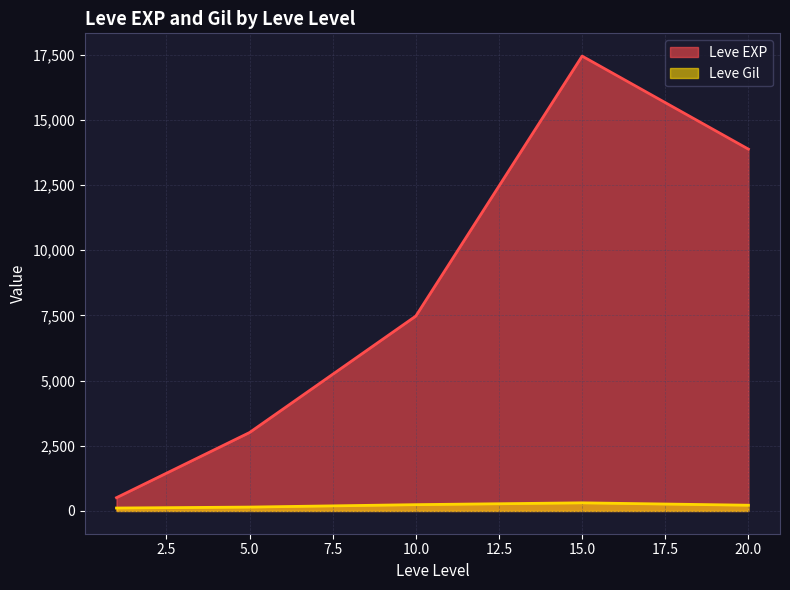

At how many categories does at least one series exceed 7189?

3